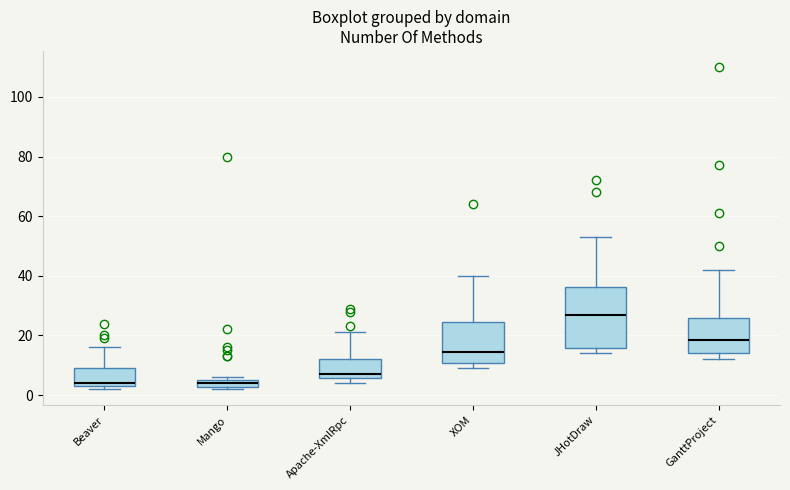

Where is the lower edge of the box for Beaver on the y-axis? The values are not printed on the chart, so give them approximately, as read against the axis.

4